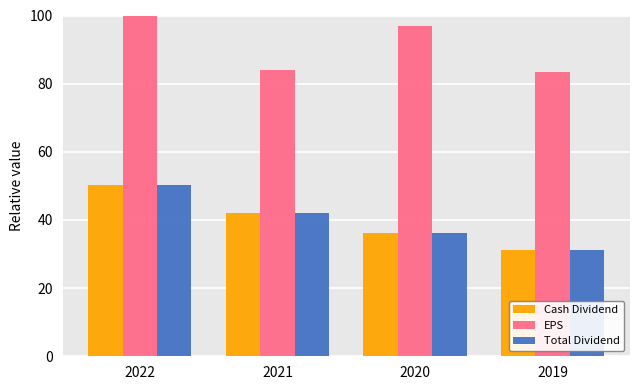

What is the value of the Total Dividend bar at the 3rd from the left?

36.3